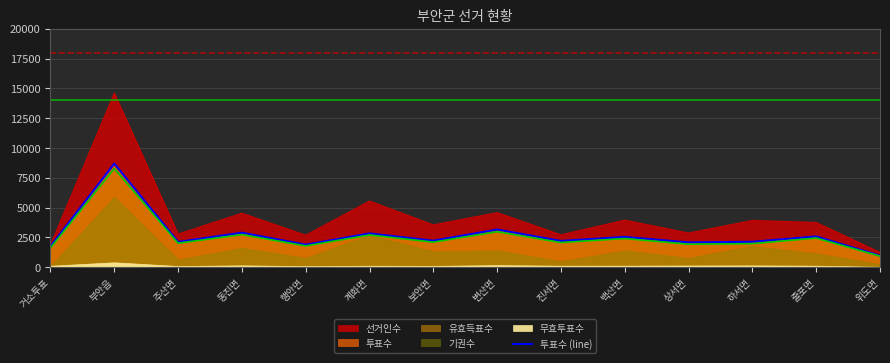

Which series changed the most between 주산면 and 행안면?

투표수